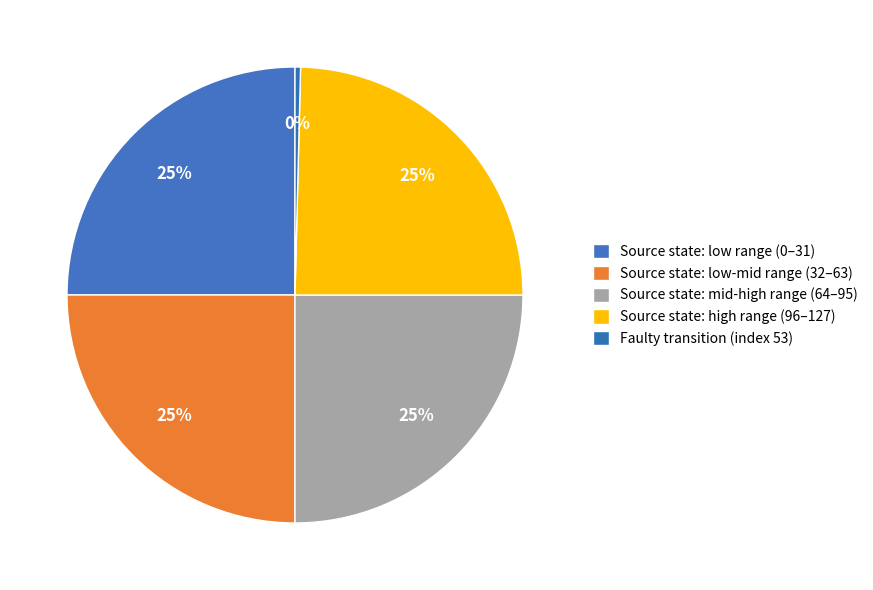

How many segments does this pie chart have?

5